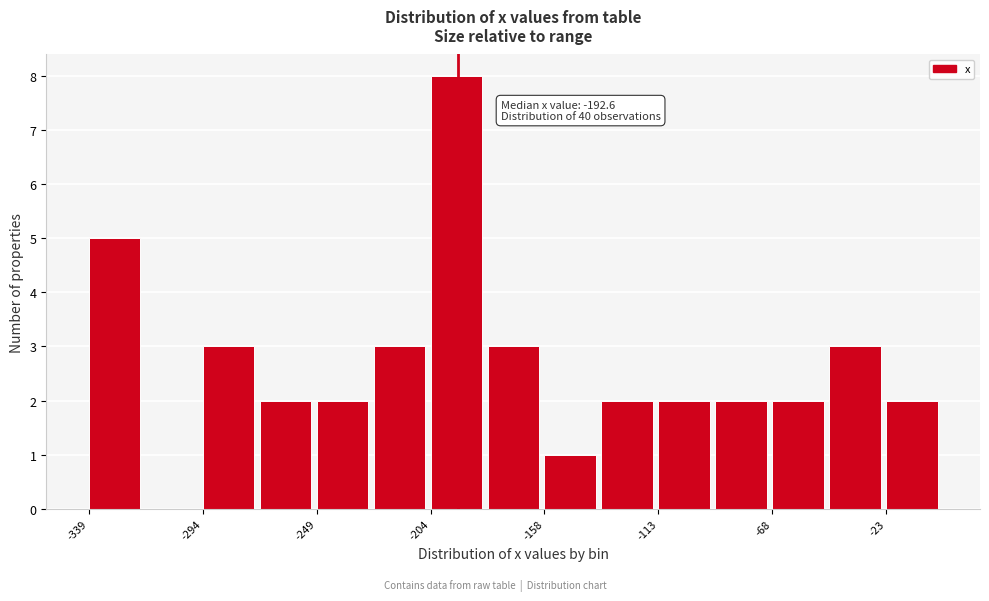

Over which range of the x-axis is the bar tallest?

-205 to -180